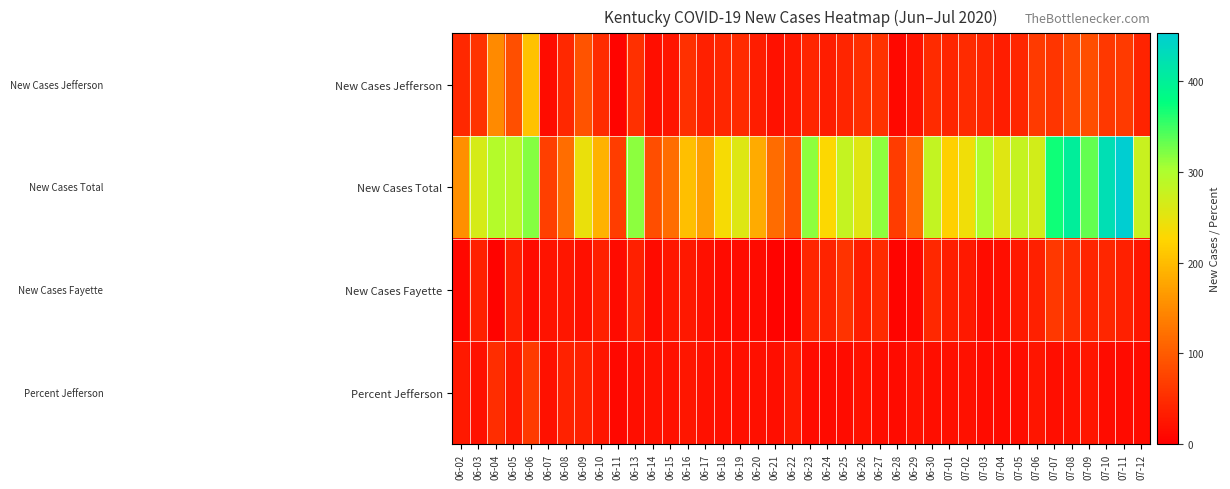

What is the spread (max minus min) of values at 07-01?

201.4